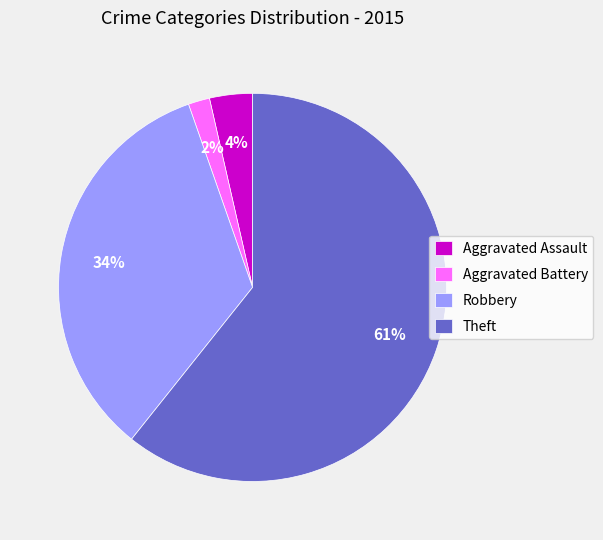

Does Theft account for over 50% of the chart?

Yes